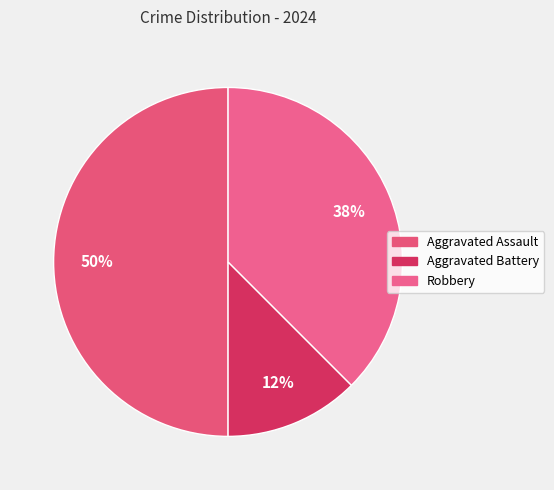

Is it true that Aggravated Assault is 43% of the pie?

False